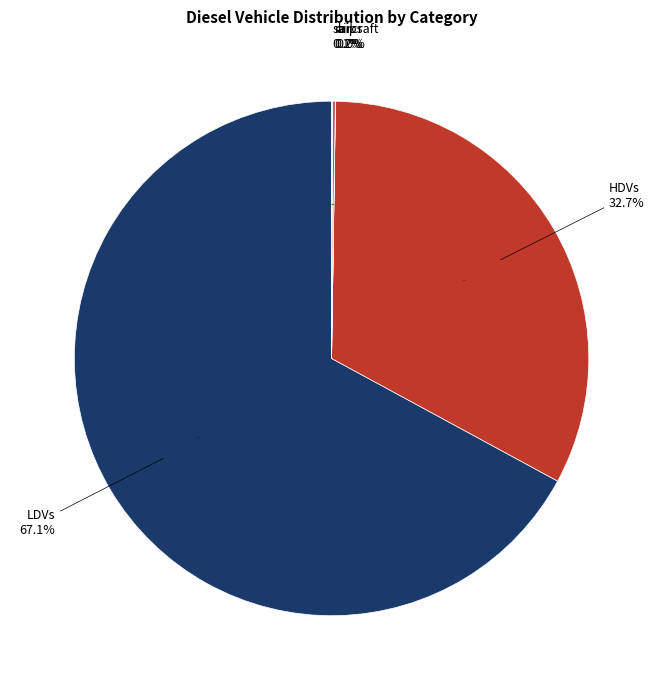

What portion of the pie excludes rail?

99.8%